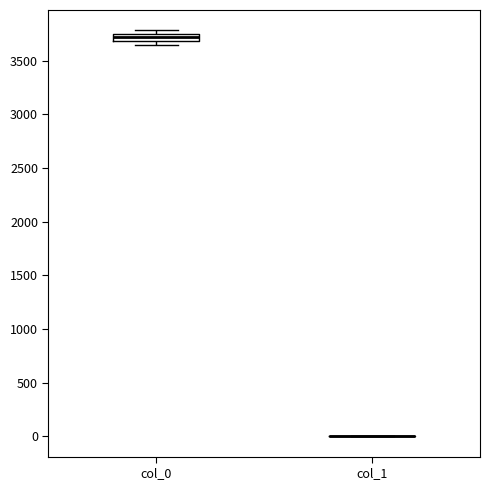

Comparing the boxes themselves (not the whiskers), which one is the tallest?

col_0